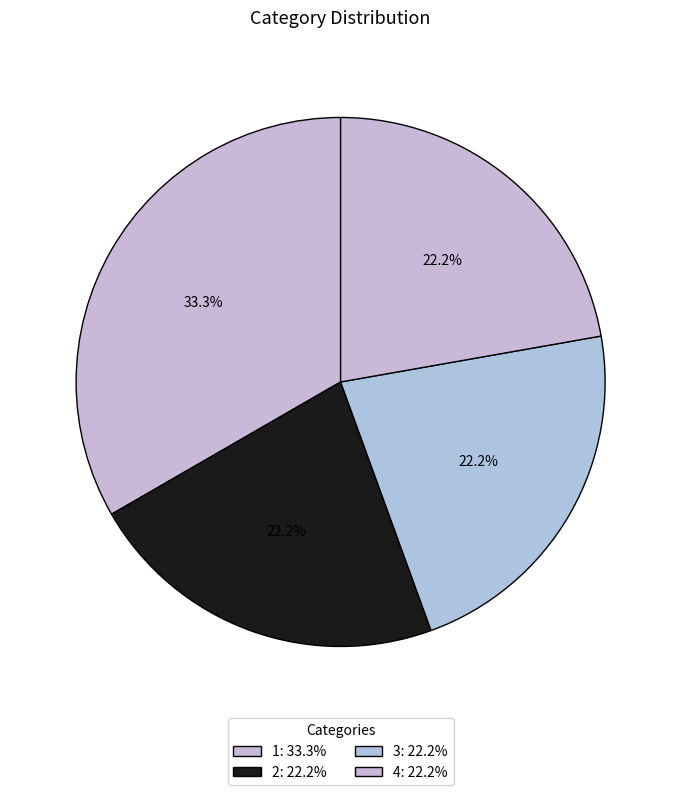

How many slices are in this pie chart?

4